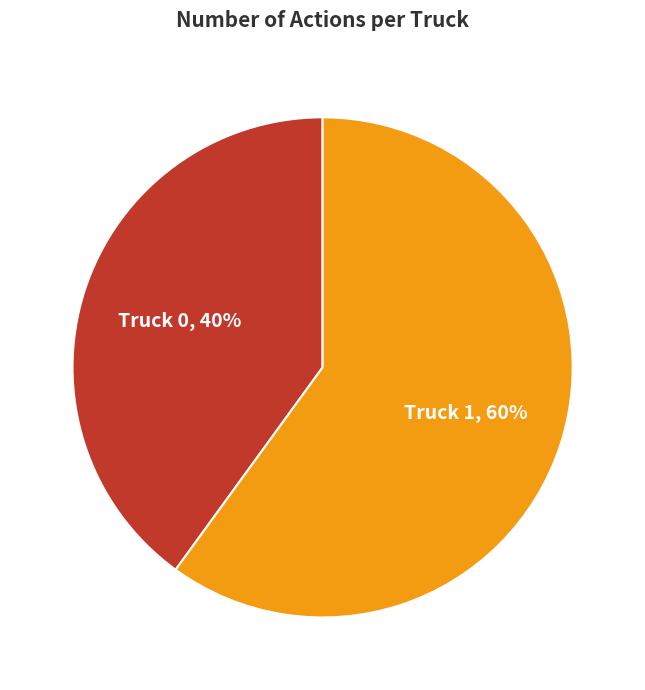

To the nearest percent, what is the difference between the largest and smallest slice percentages?

20%